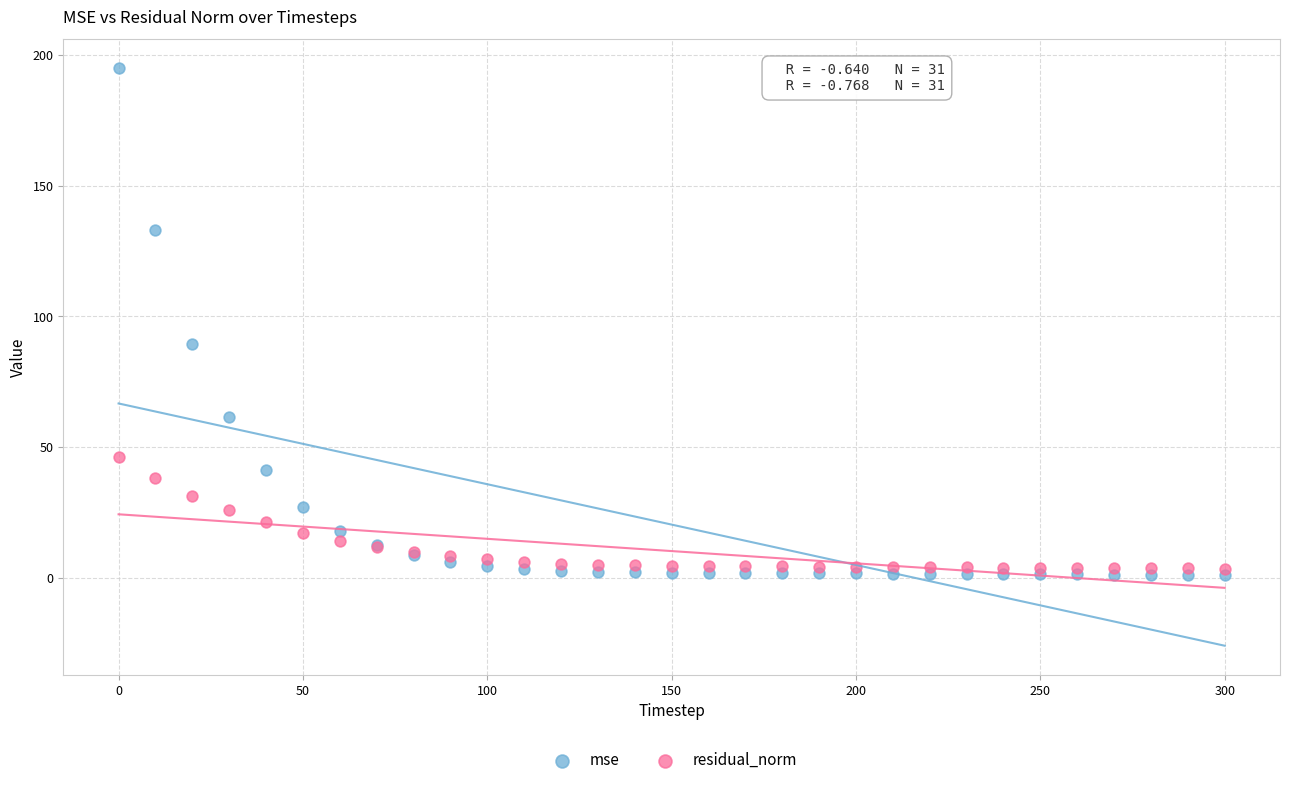

Which series contains the highest Y value?

mse